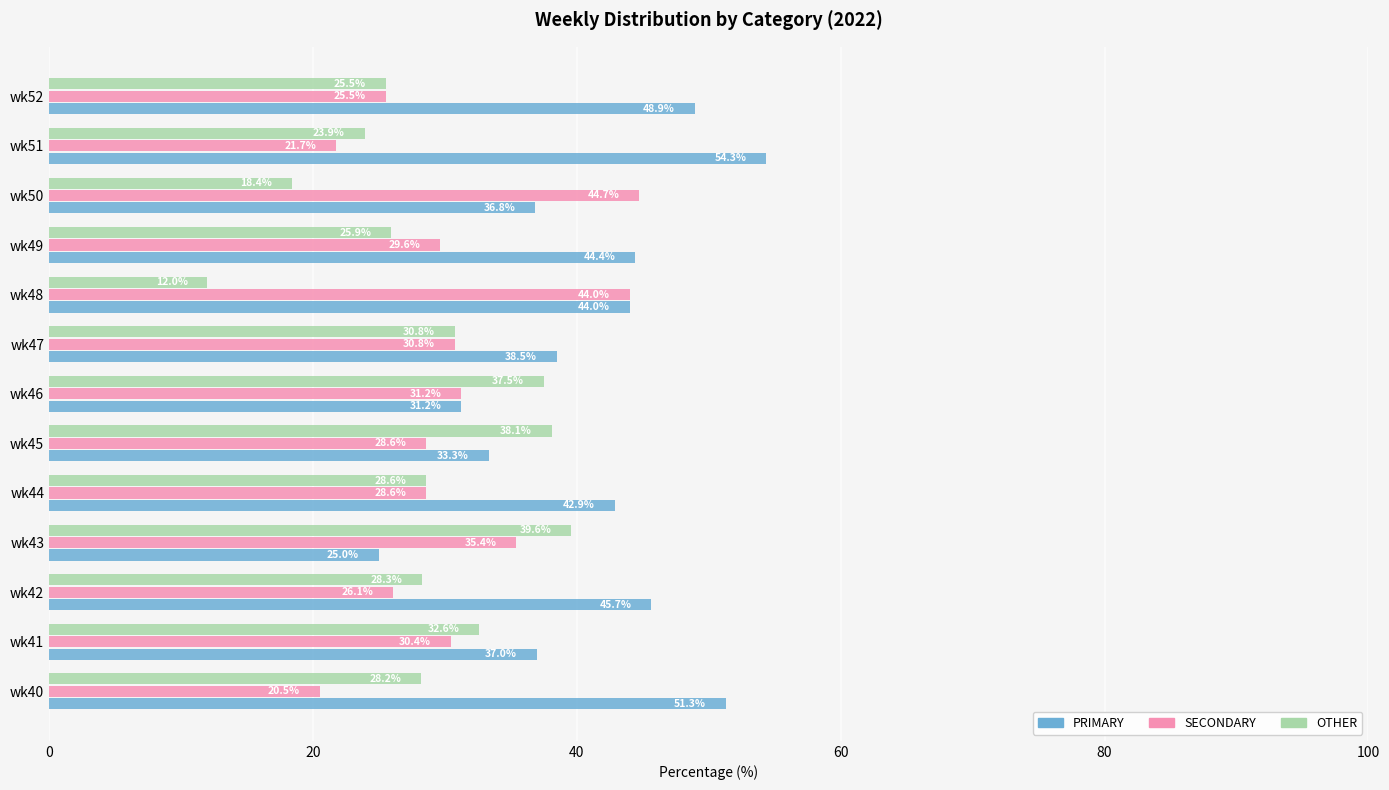

How many values in the SECONDARY series are below 29?

6